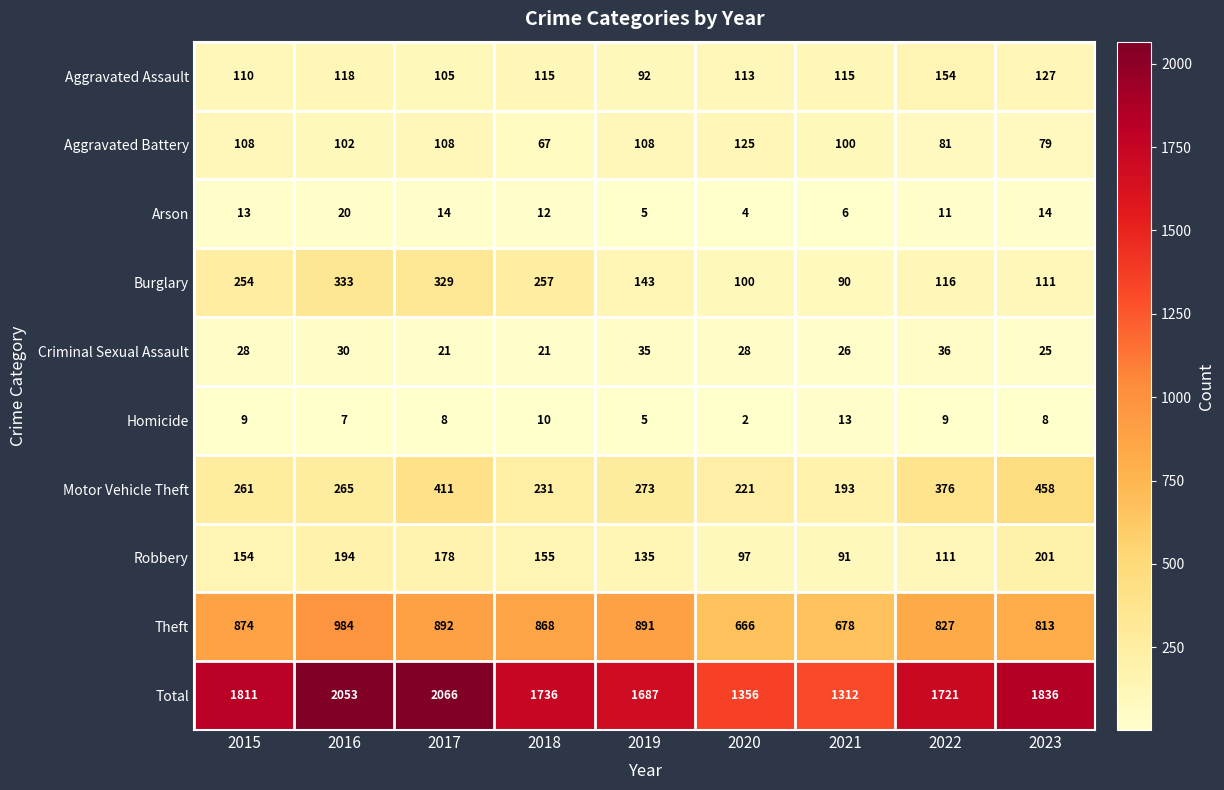

What is the sum of all Motor Vehicle Theft values?

2689